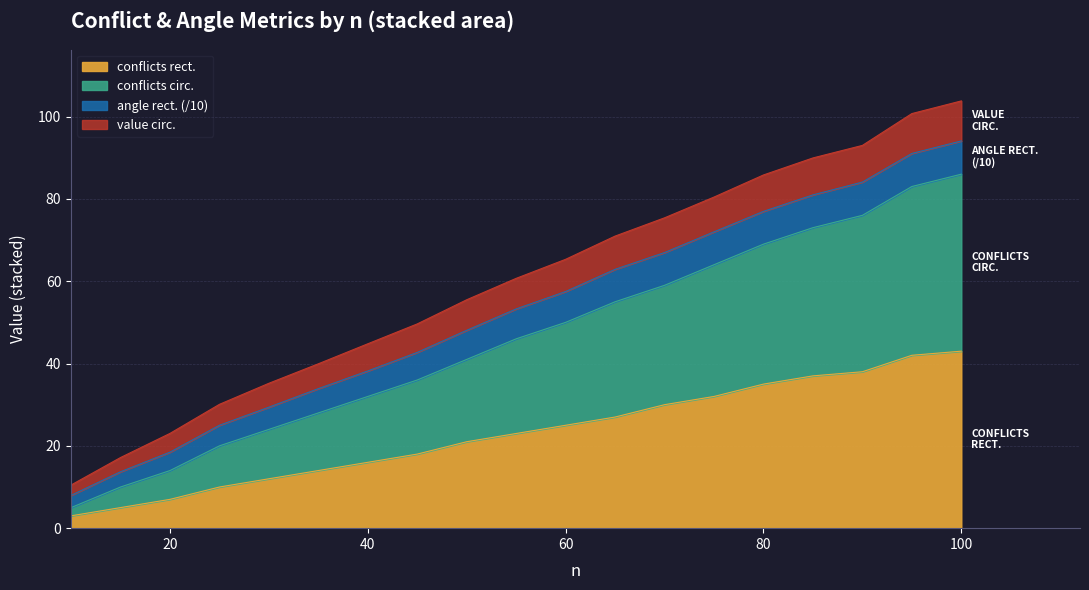

What is the lowest value of the conflicts rect. series?

3.0